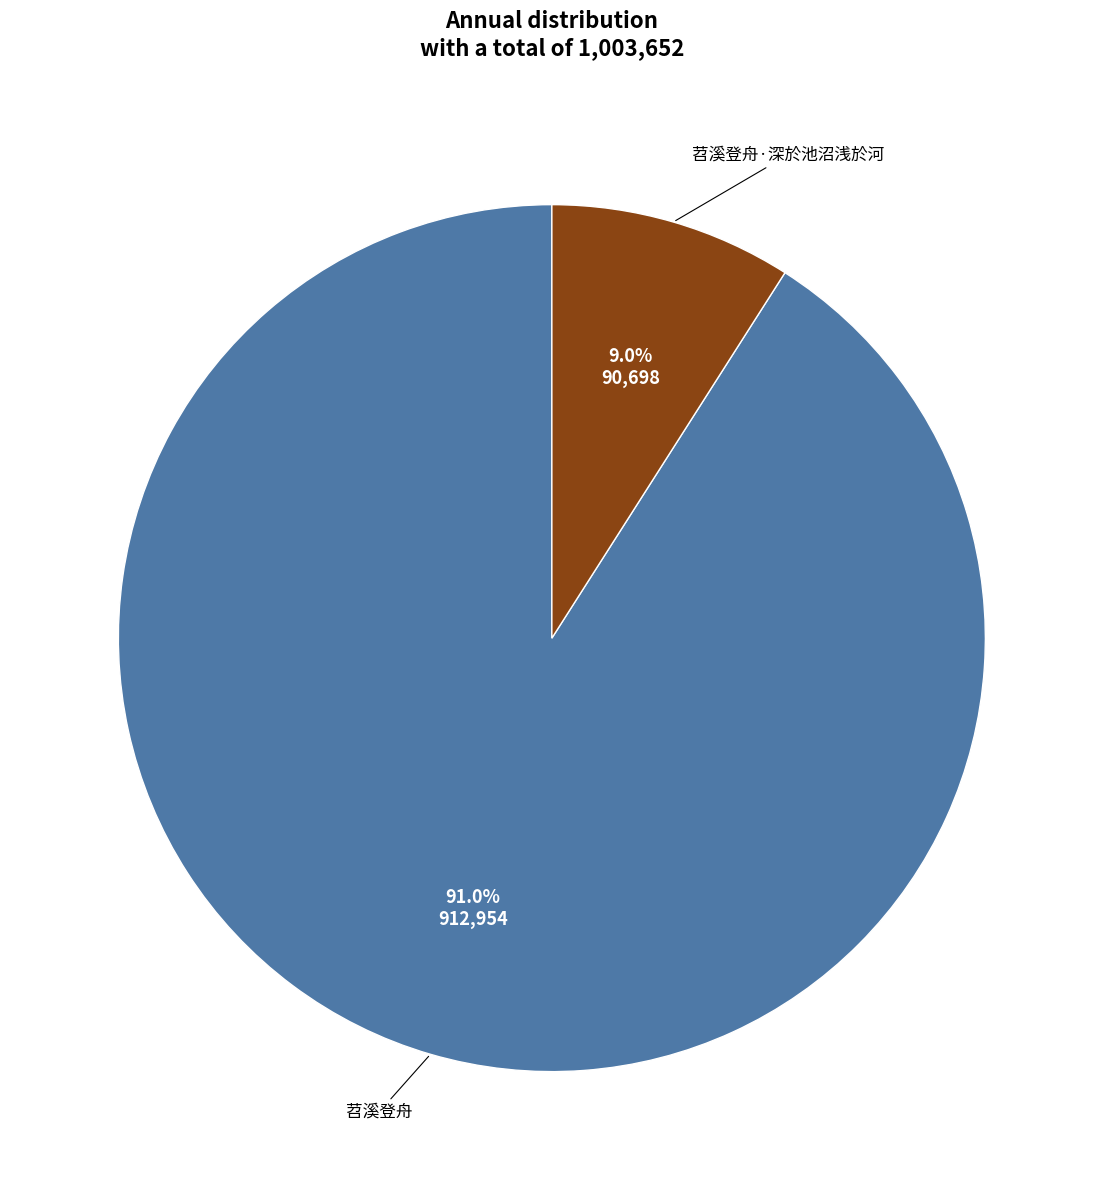

Does any single category account for the majority?

Yes